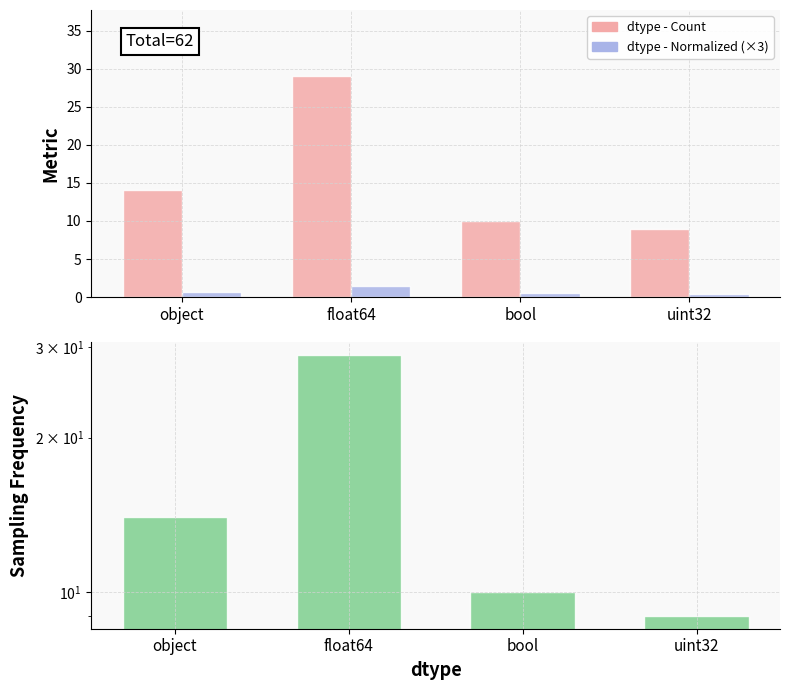

What is the maximum value shown in the chart?

29.0